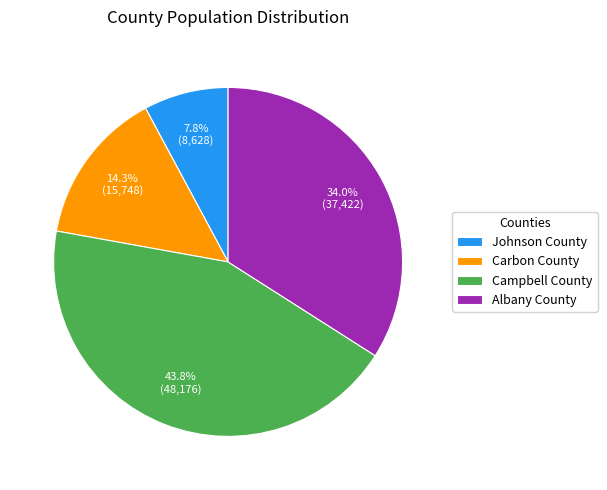

Between Johnson County and Carbon County, which is larger?

Carbon County